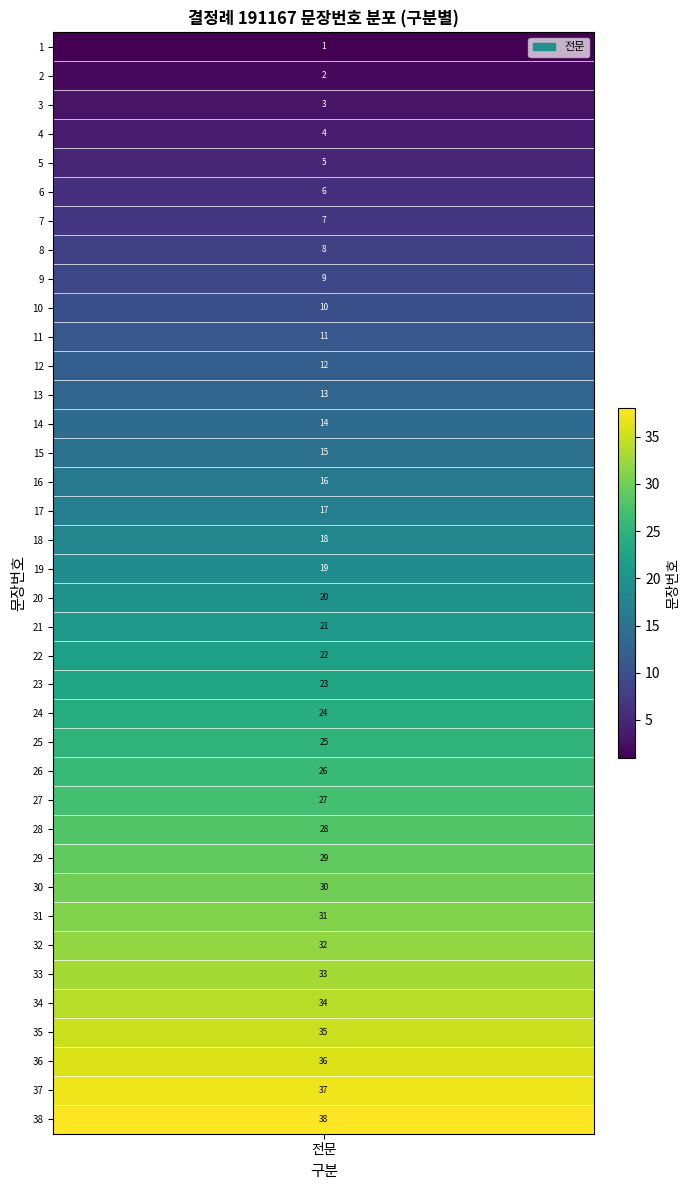

Reading left to right, what are all the values shown in this chart?

1	2	3	4	5	6	7	8	9	10	11	12	13	14	15	16	17	18	19	20	21	22	23	24	25	26	27	28	29	30	31	32	33	34	35	36	37	38